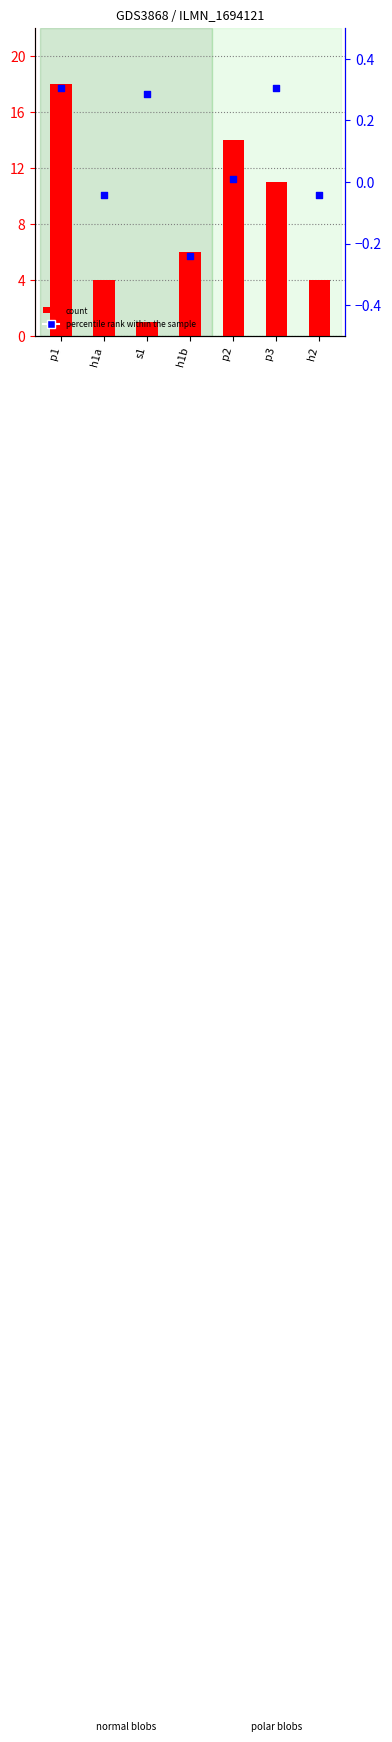

Is the value of count at s1 greater than the value of percentile rank within the sample at p1?

Yes